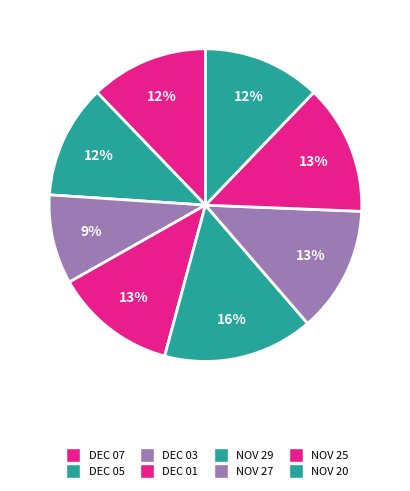

Between DEC 05 and DEC 07, which is larger?

DEC 07